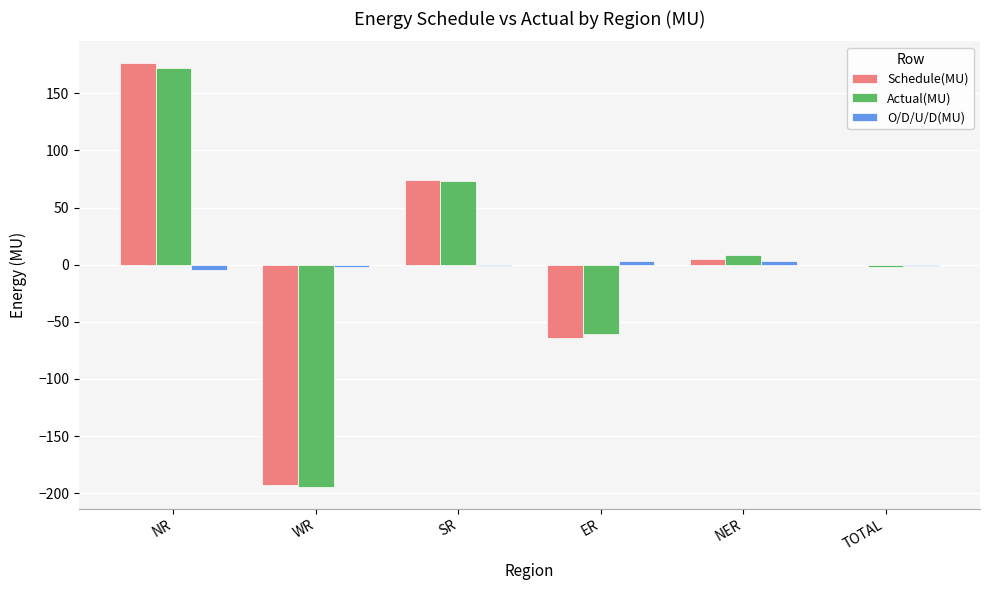

At which label is Actual(MU) closest to -11?

TOTAL